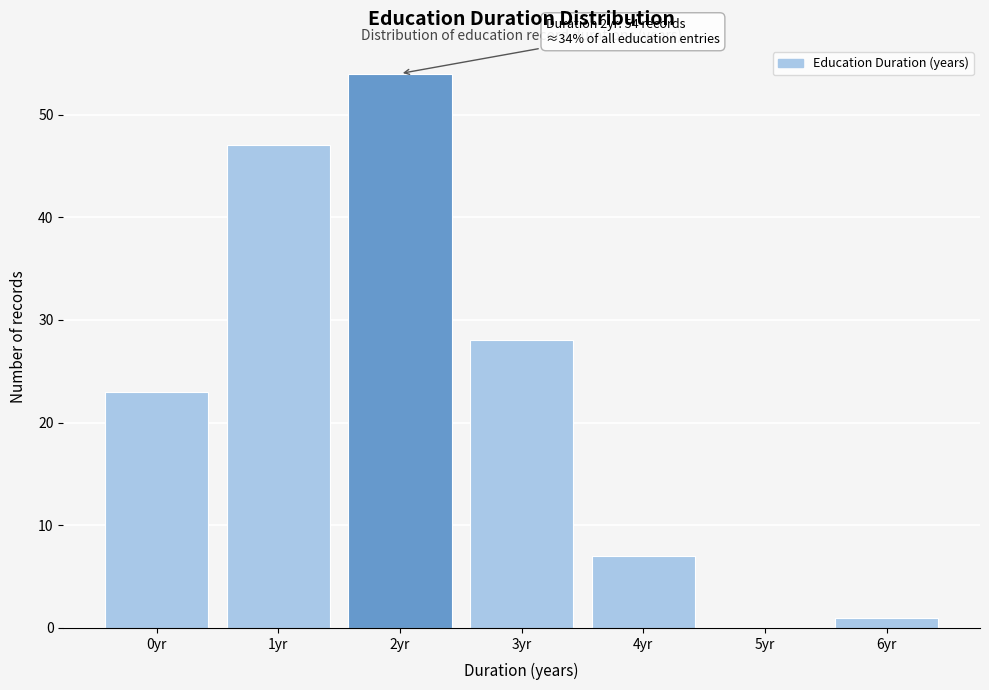

Reading left to right, what are all the values shown in this chart?

0yr=23	1yr=47	2yr=54	3yr=28	4yr=7	5yr=0	6yr=1